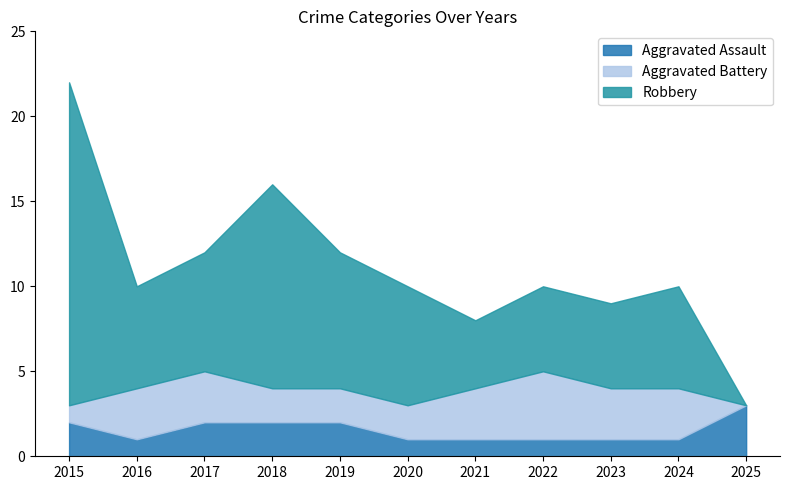

Between which two adjacent categories do Aggravated Assault and Aggravated Battery first intersect?

2015 and 2016